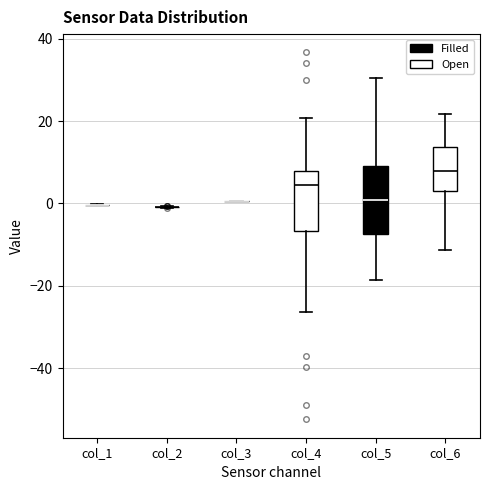

Reading left to right, transcribe this box plot: for each box, give where its median line is, the range the box spans, and where its two whiskers end, as read against the y-axis. The values are not printed on the chart, so give them approximately, as read against the axis.

col_1: box collapsed to a line at 0, whiskers 0 to 0
col_2: box collapsed to a line at 0, whiskers 0 to 0
col_3: box collapsed to a line at 0, whiskers 0 to 0
col_4: median 4, box -6 to 8, whiskers -26 to 20
col_5: median 0, box -8 to 10, whiskers -18 to 30
col_6: median 8, box 4 to 14, whiskers -12 to 22